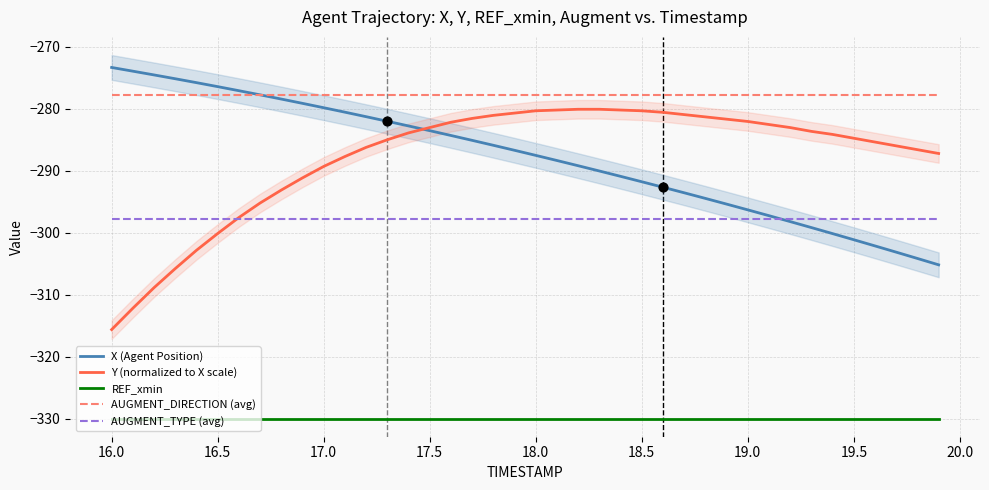

What is the minimum value for Y (normalized to X scale)?

-315.6